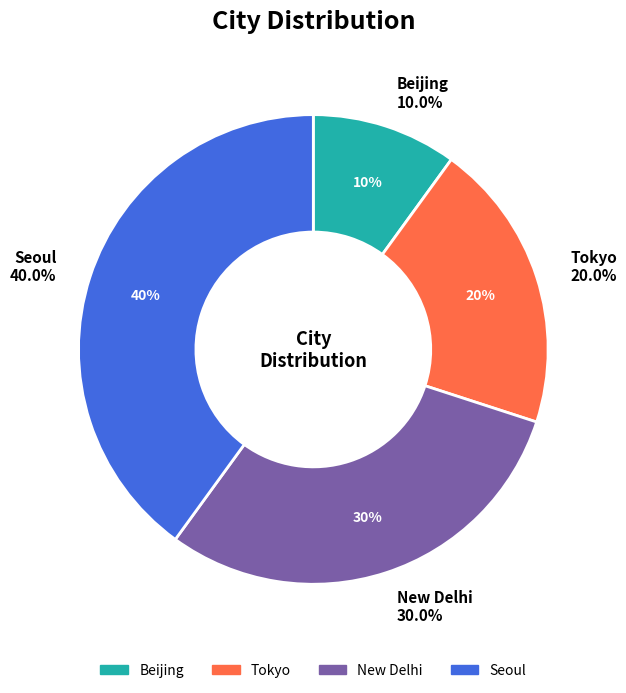

What portion of the pie excludes New Delhi?

70.0%